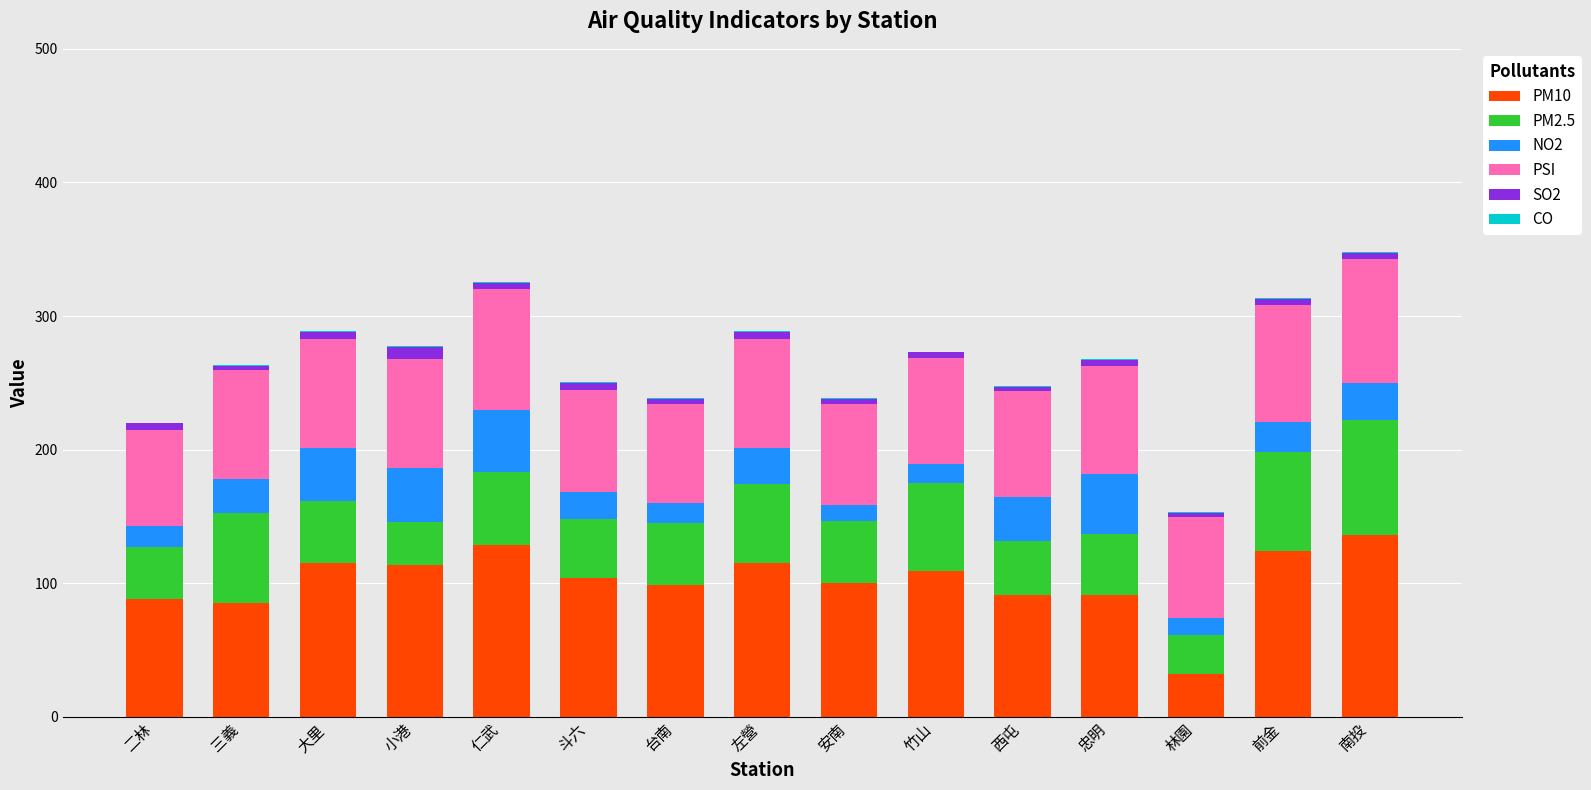

What is the highest value of the PM10 series?

136.0